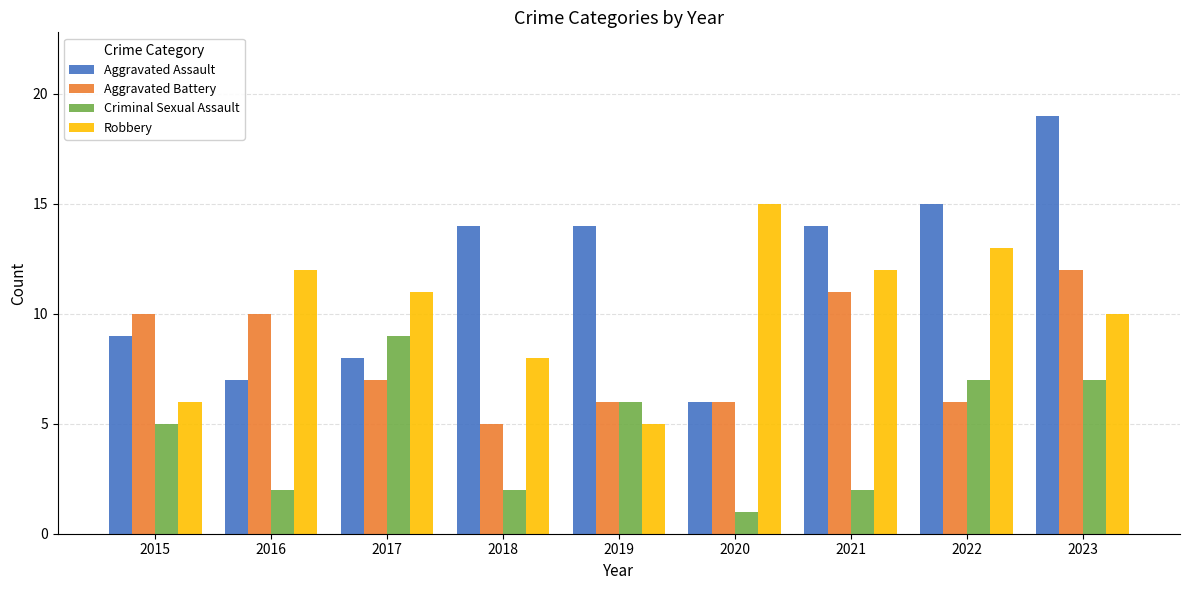

What is the approximate value of Robbery at 2023, to the nearest 10?

10